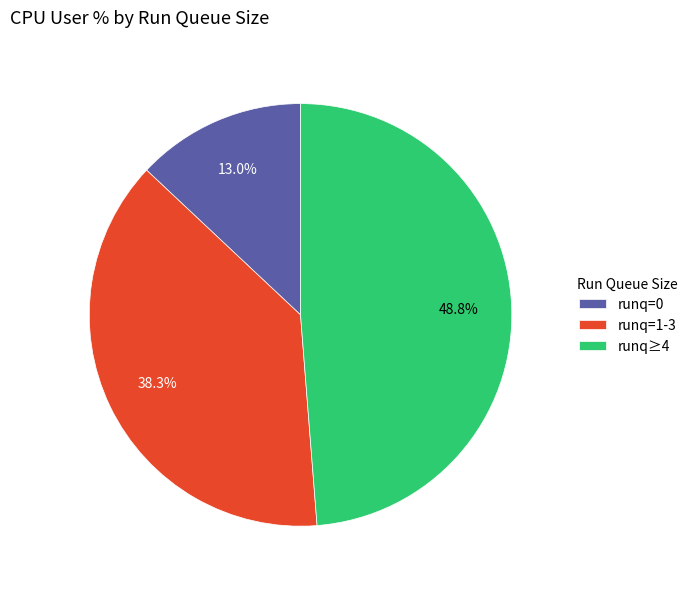

Which category has the smallest portion of the pie?

runq=0